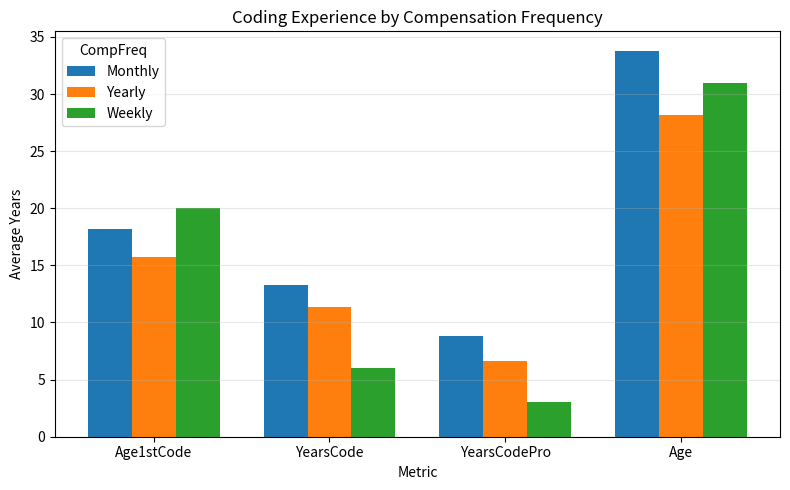

Where is Monthly nearest to the value 21?

Age1stCode